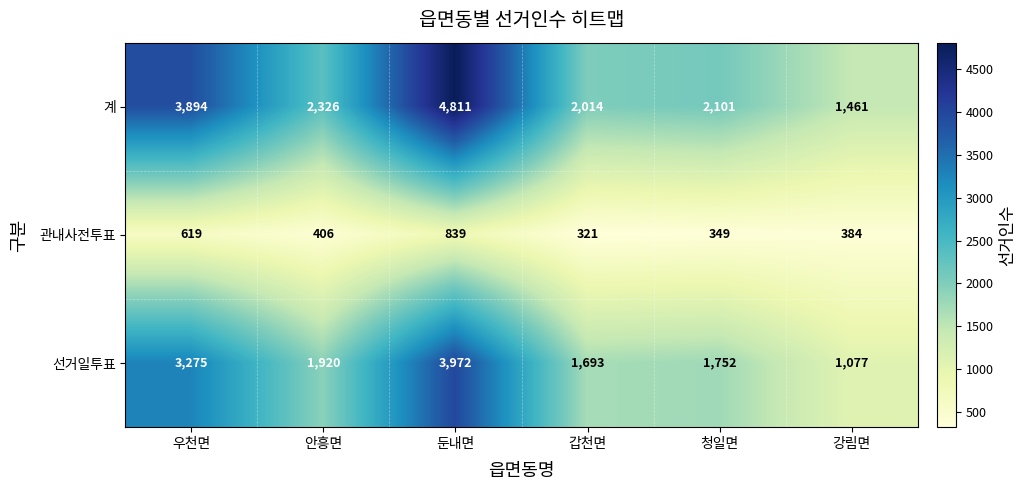

How many values in the 관내사전투표 series are below 406?

3